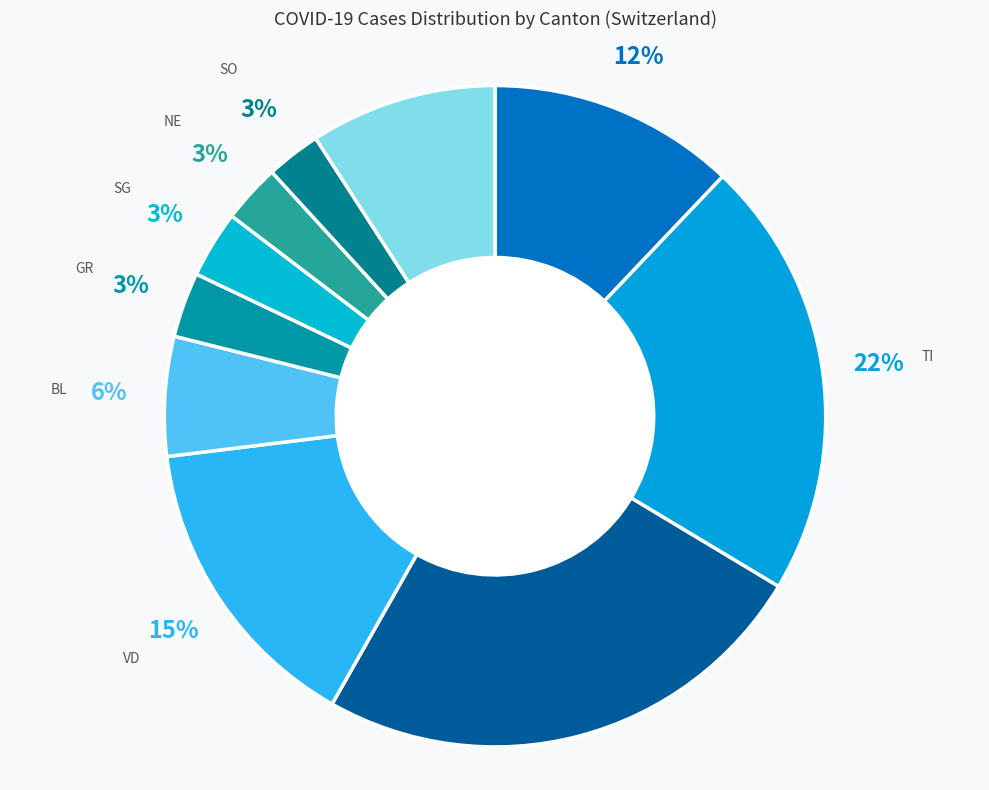

To the nearest percent, what portion does SO represent?

3%